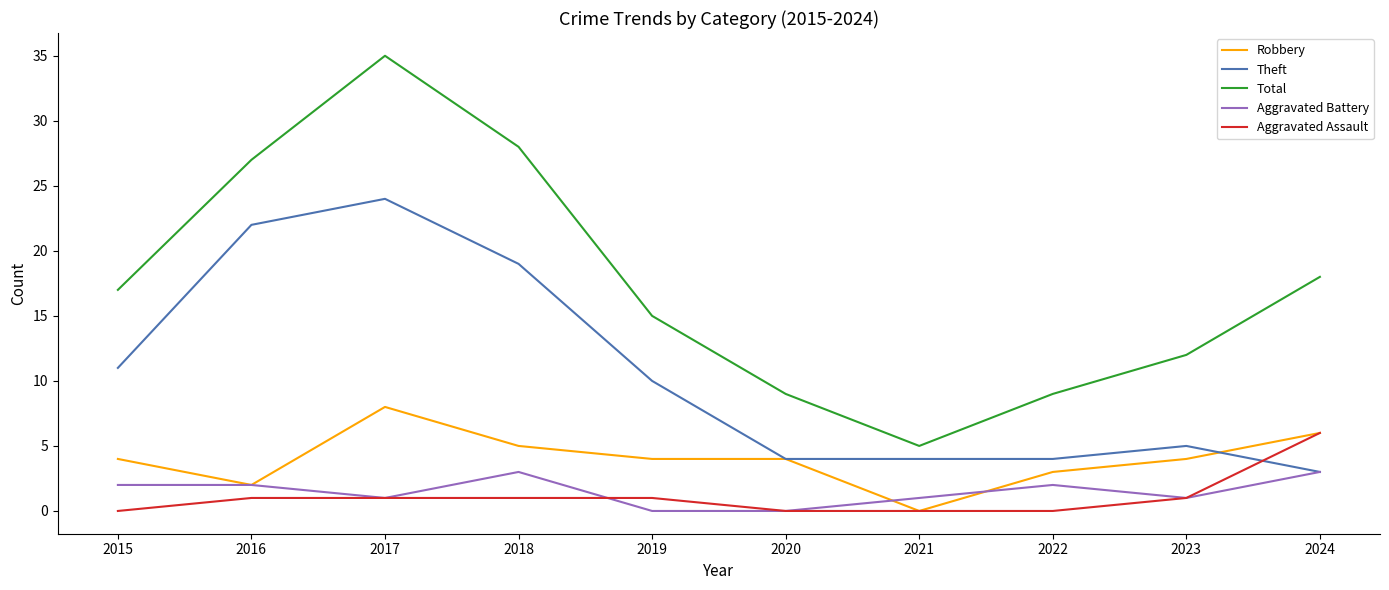

List the series in order of their peak value, lowest first.

Aggravated Battery, Aggravated Assault, Robbery, Theft, Total